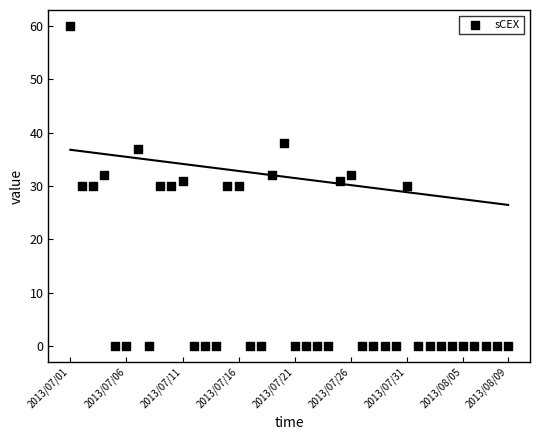

What is the range of Y values (max minus min)?

60